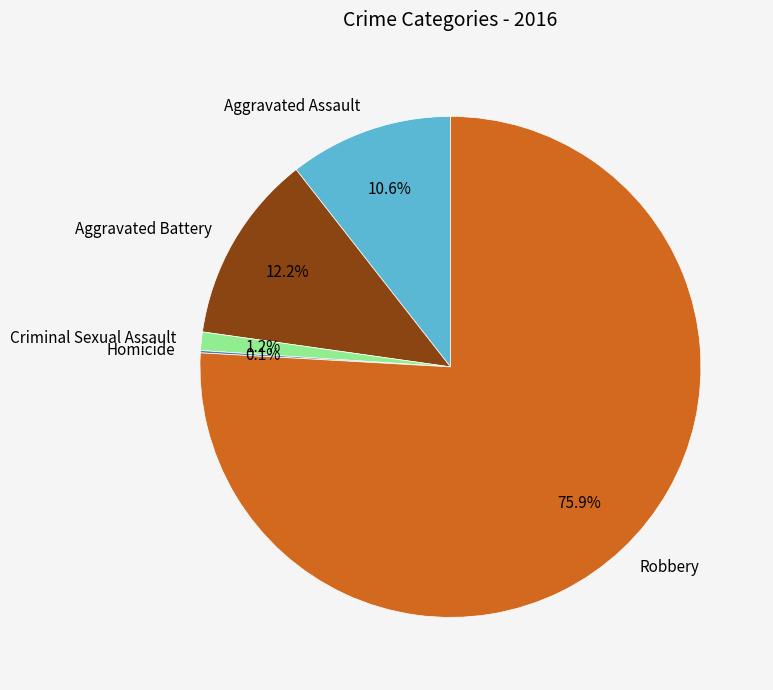

Which category accounts for the majority?

Robbery